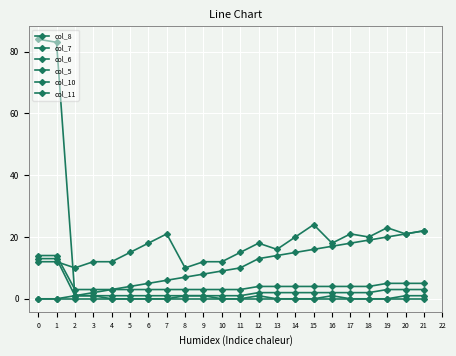

Which category has the lowest value in the col_8 series?

2